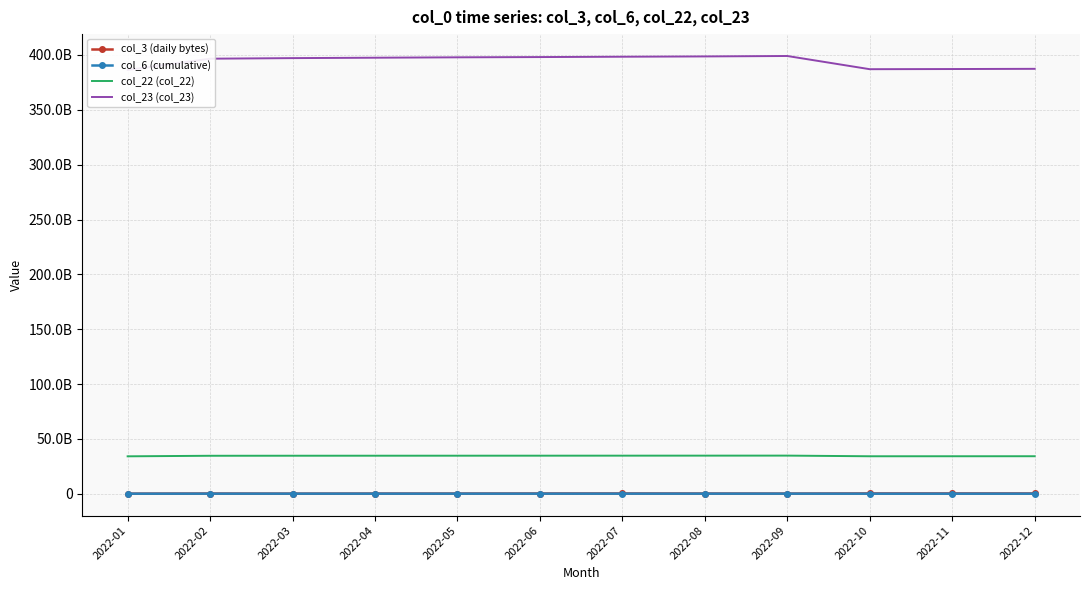

How many data points in col_3 (daily bytes) are less than 123351704?

6